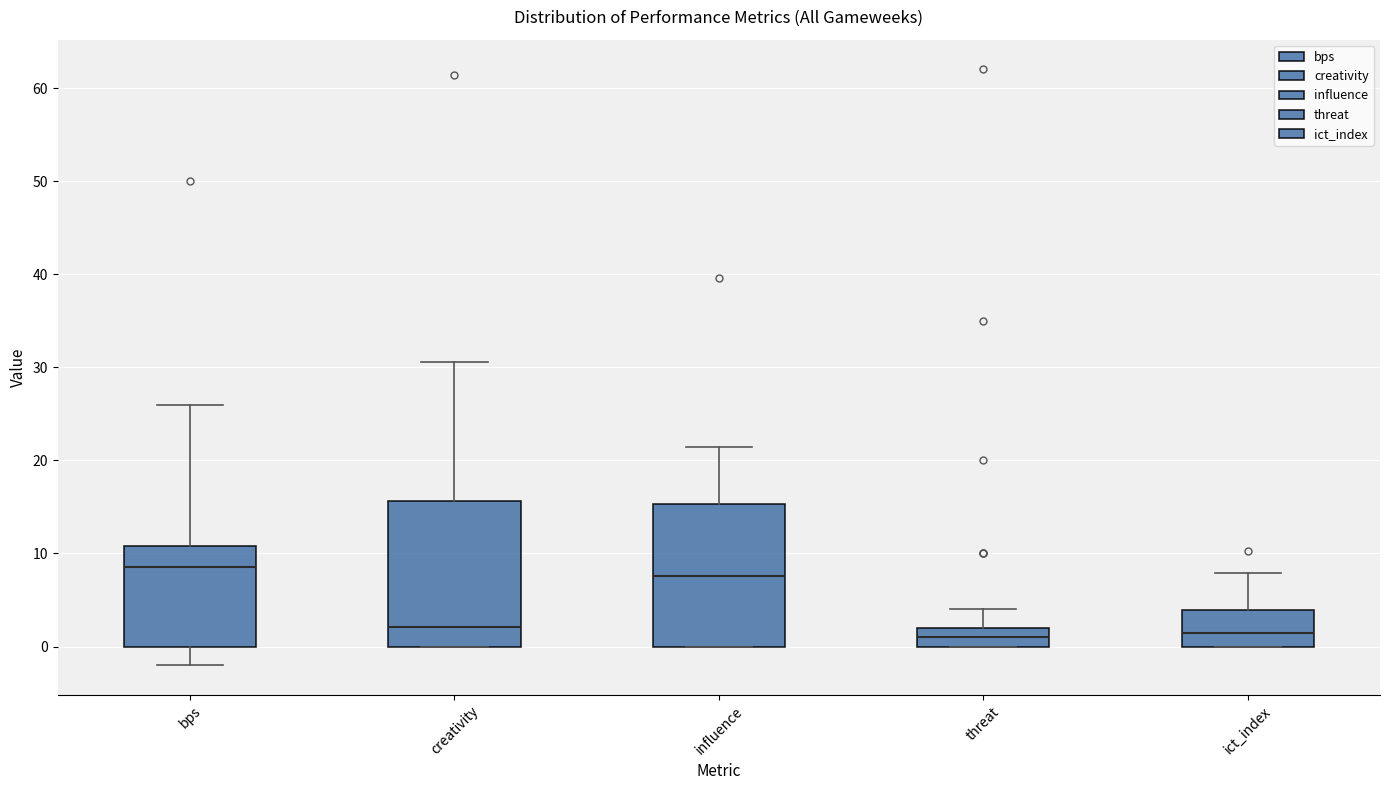

Reading left to right, read every box against the y-axis: the position of its median line, the range the box covers, and the ends of its whiskers. The values are not printed on the chart, so give them approximately, as read against the axis.

bps: median 9, box 0 to 11, whiskers -2 to 26
creativity: median 2, box 0 to 16, whiskers 0 to 31
influence: median 8, box 0 to 15, whiskers 0 to 21
threat: median 1, box 0 to 2, whiskers 0 to 4
ict_index: median 2, box 0 to 4, whiskers 0 to 8